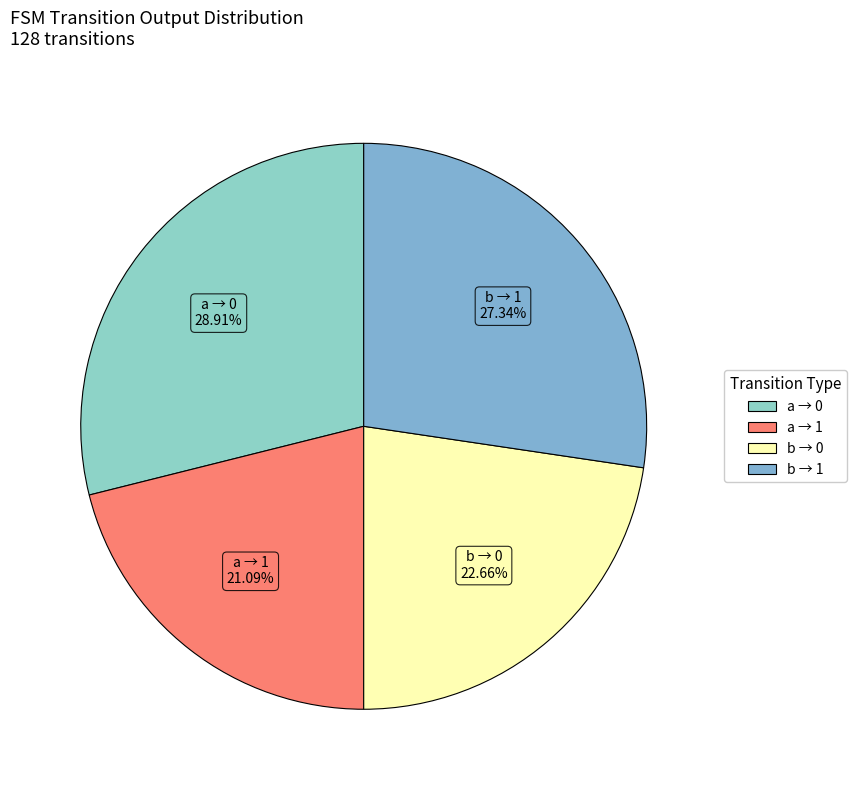

Count the number of slices in the pie.

4